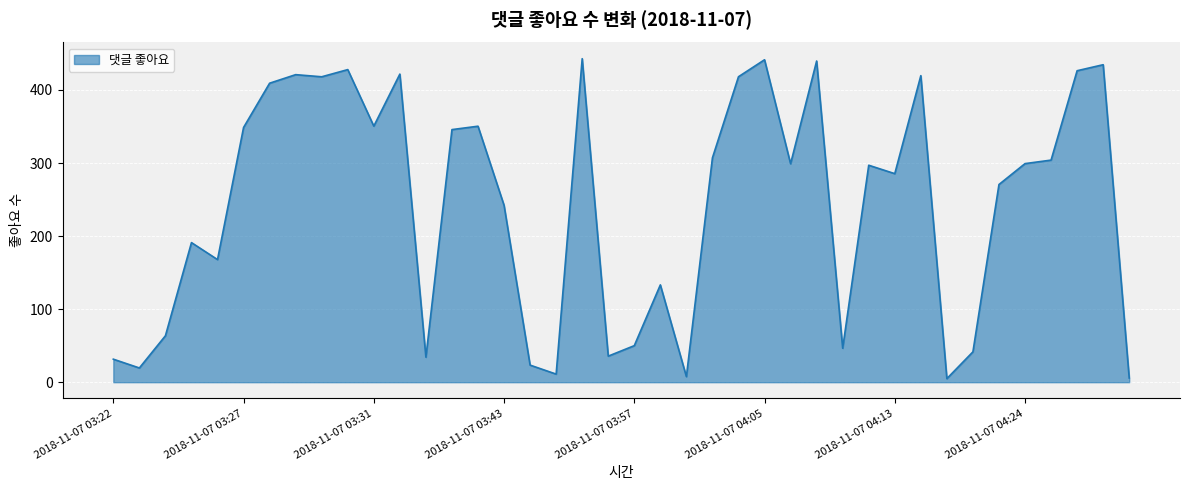

What is the difference between the maximum and minimum values?

438.0